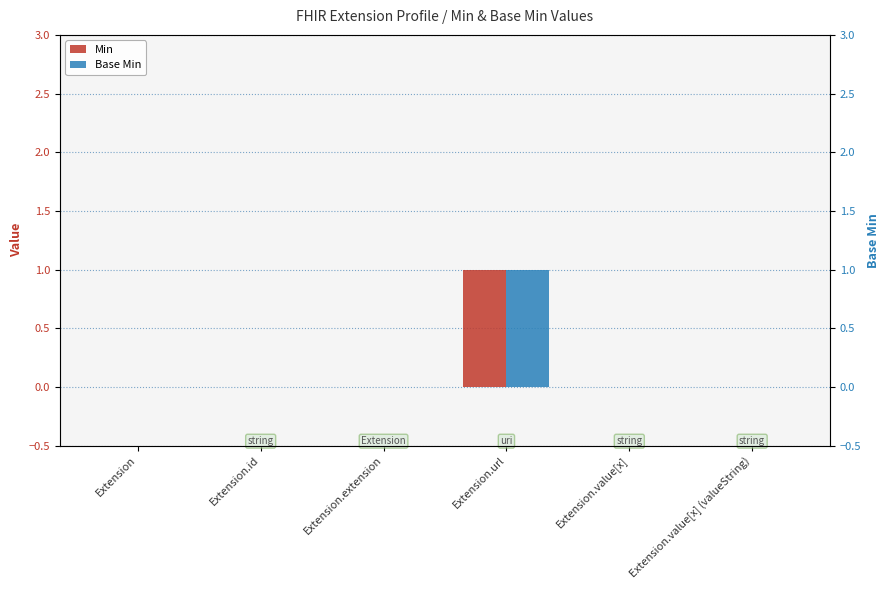

How many distinct data groups are displayed?

2